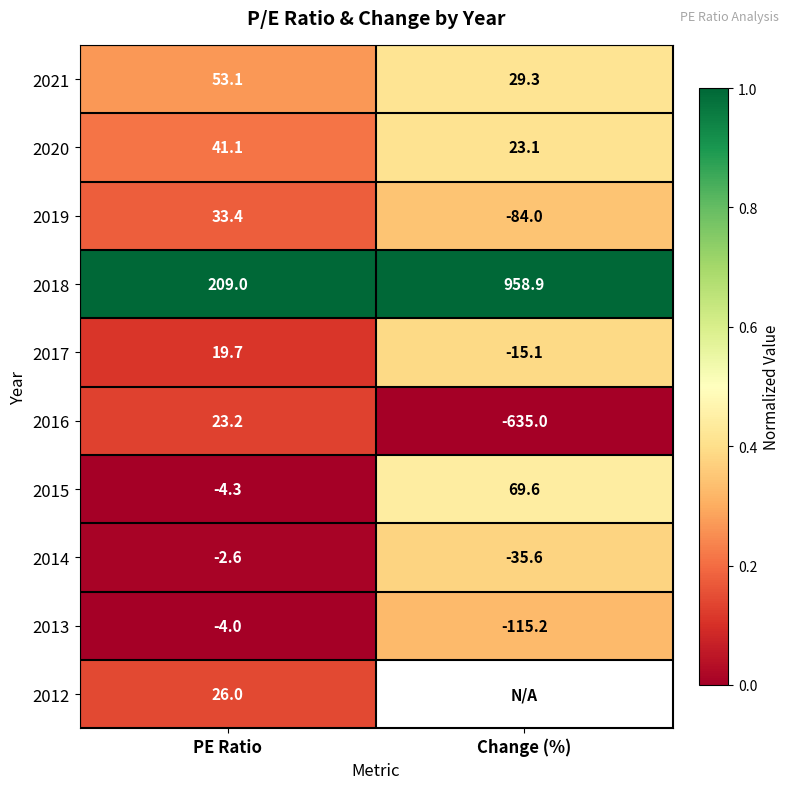

How many categories are shown in the chart?

2